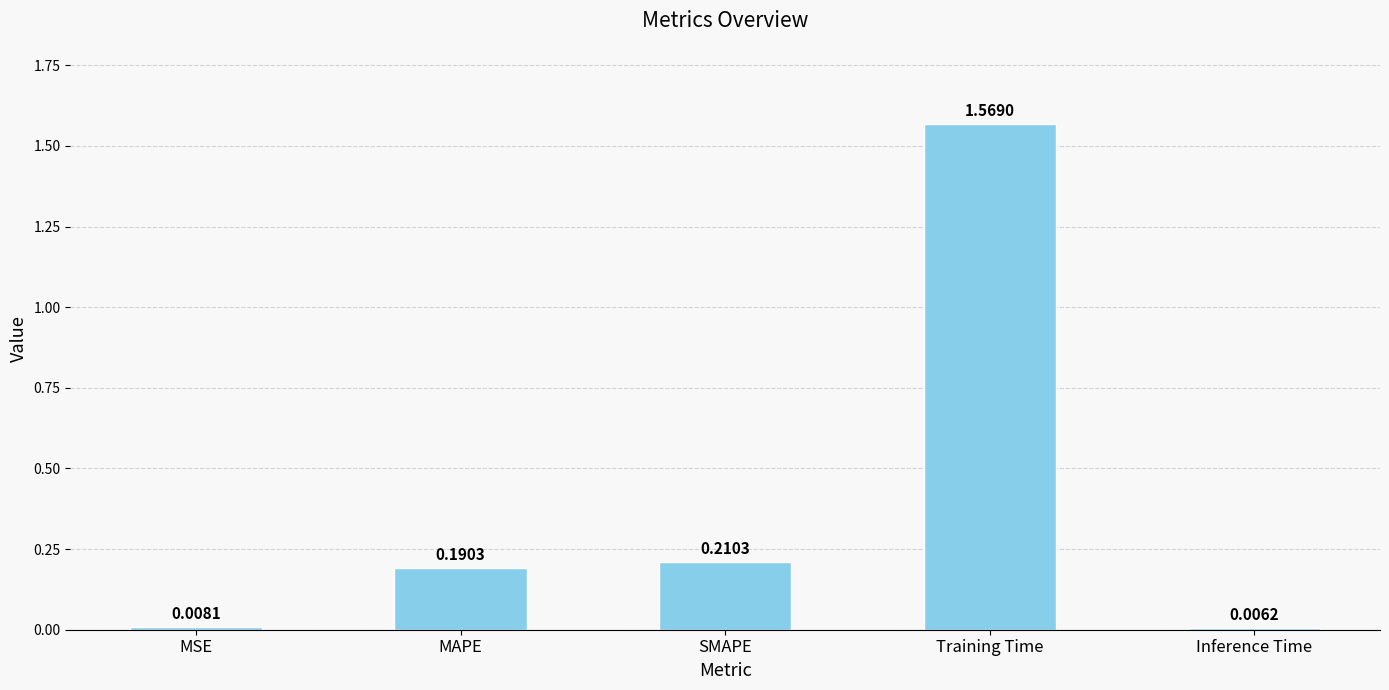

How many bars are there in total?

5